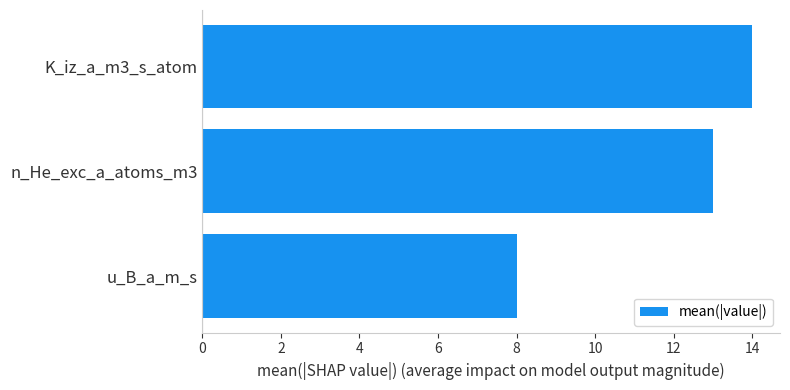

List the labels in order of value, largest first.

K_iz_a_m3_s_atom, n_He_exc_a_atoms_m3, u_B_a_m_s